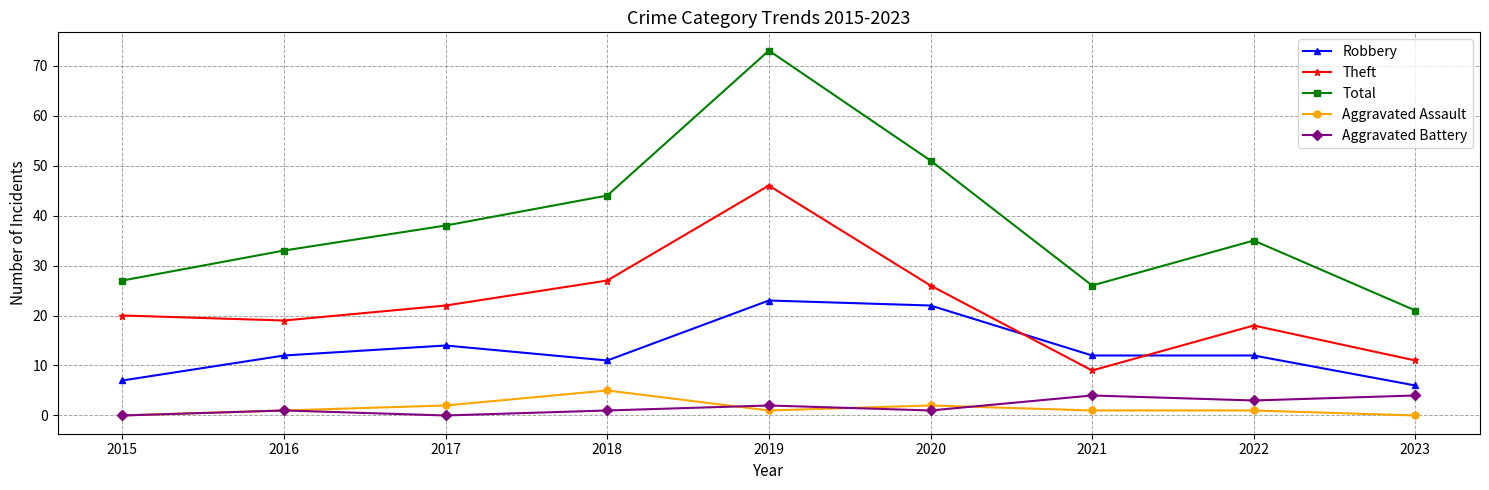

Is it true that Aggravated Assault equals 0 at 2023?

True